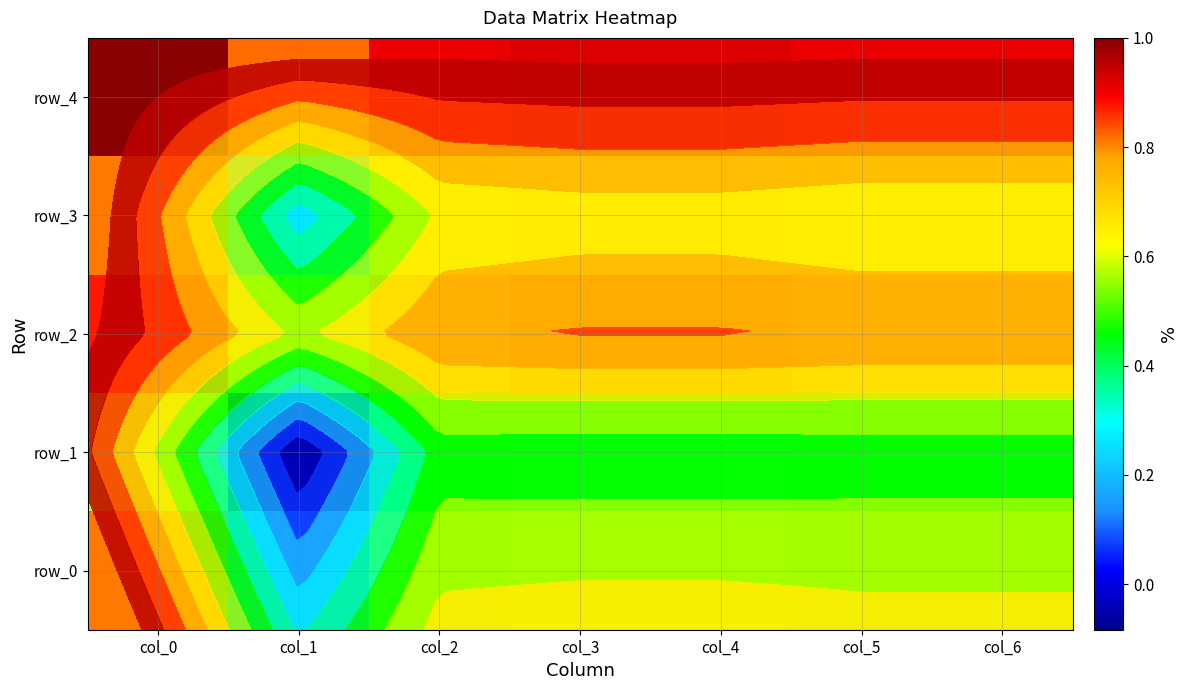

What is the difference between the row_4 values at col_6 and col_1?

0.1